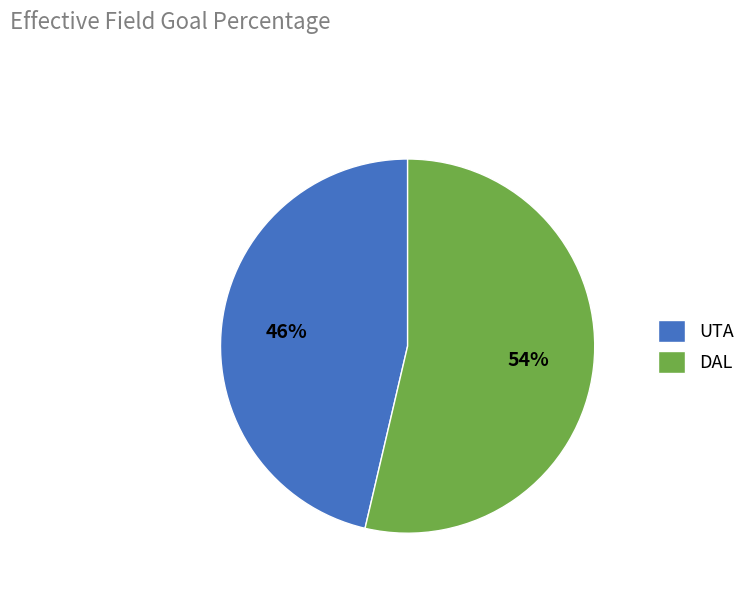

Does DAL account for over 50% of the chart?

Yes